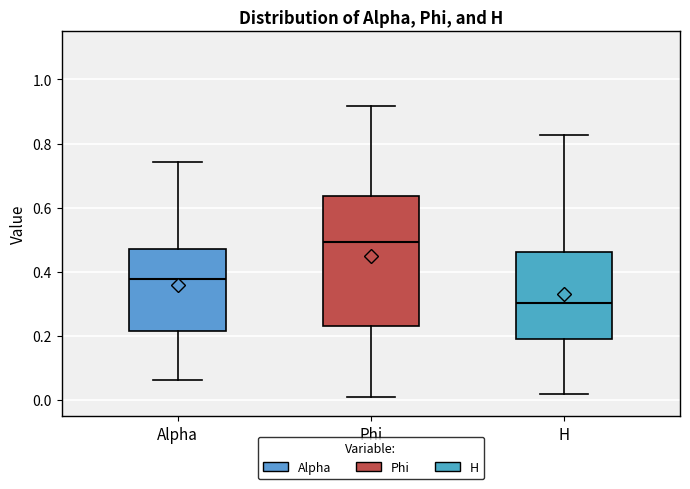

Where does the median line of the box for Alpha sit on the y-axis? The values are not printed on the chart, so give them approximately, as read against the axis.

0.38